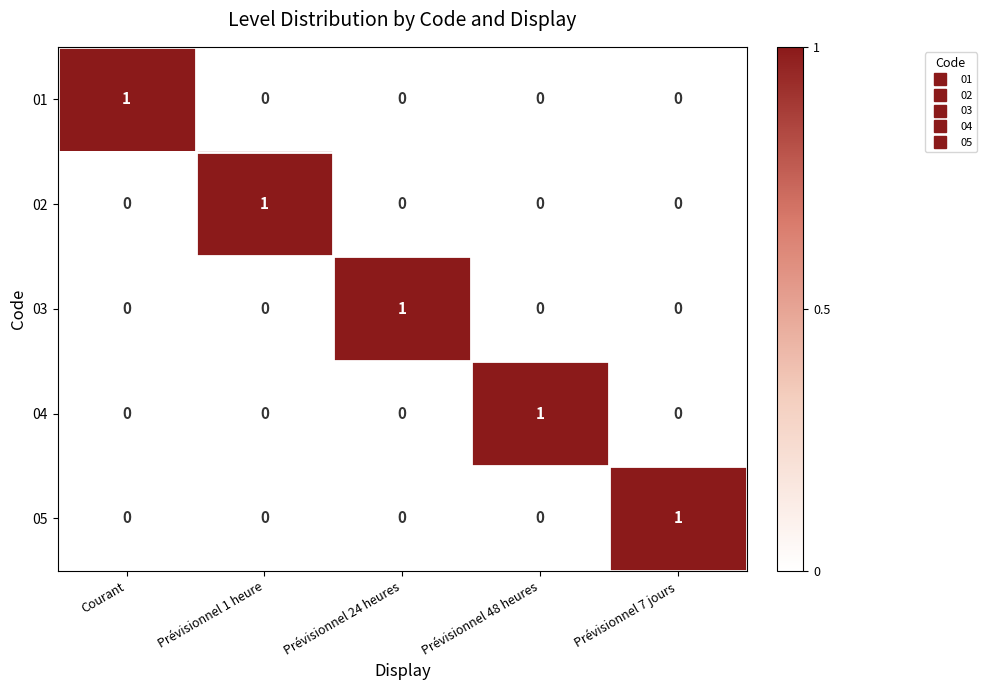

How many 01 values are between 0 and 1?

5